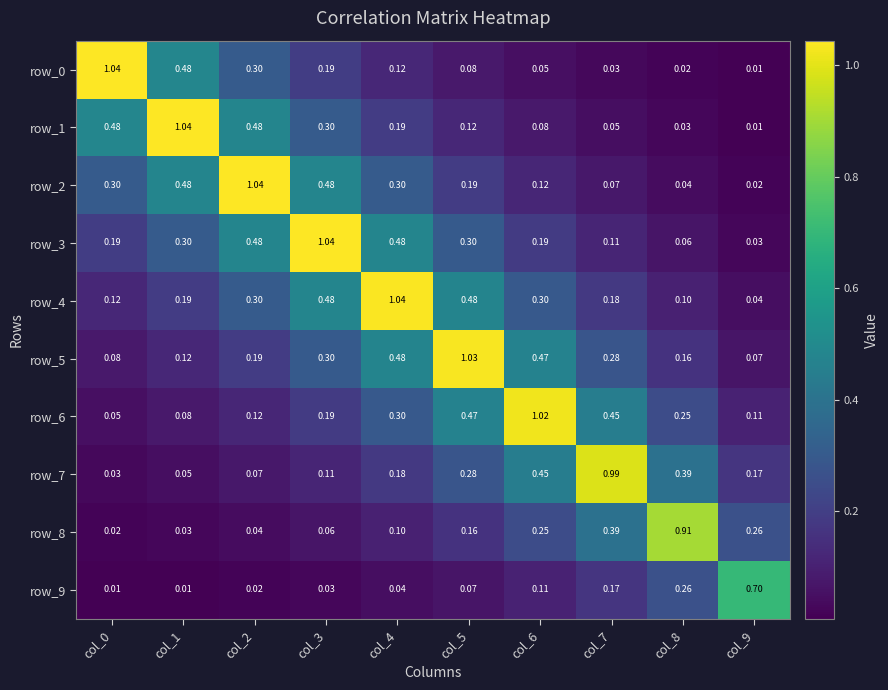

Is the value of row_9 at col_6 greater than the value of row_8 at col_9?

No